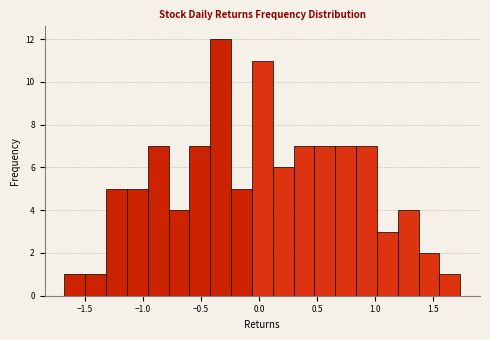

Read against the x-axis, roughly where is the centre of the tallest bar?

-0.35